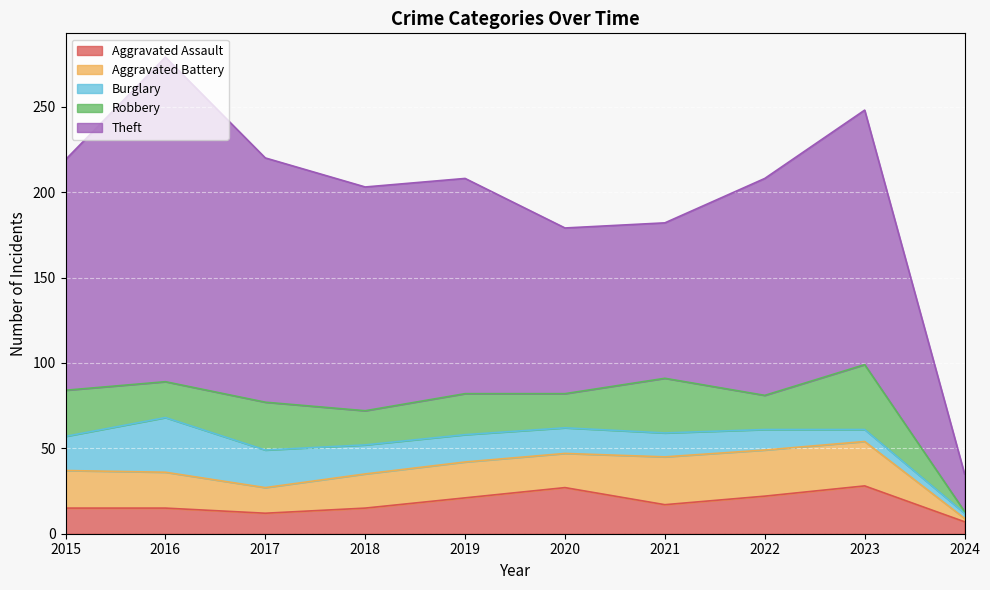

What is the sum of all Aggravated Assault values?

179